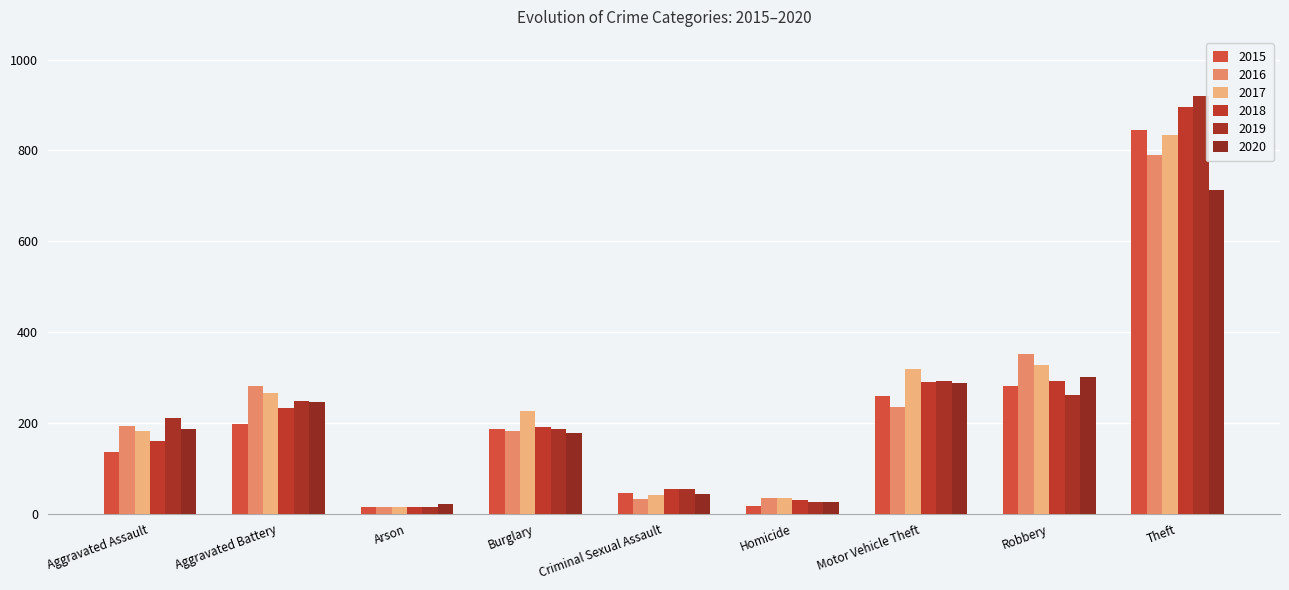

Does the chart contain stacked bars?

No